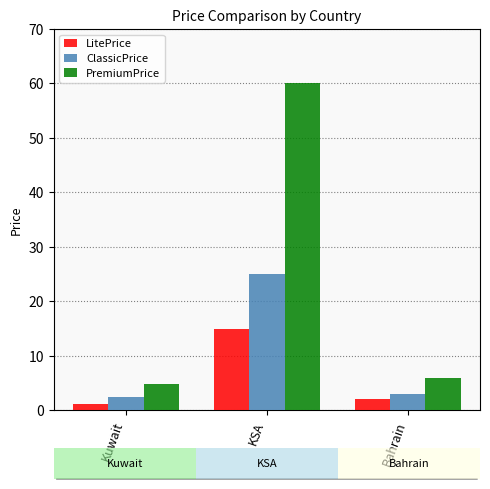

What is the label of the 1st bar from the left?

Kuwait